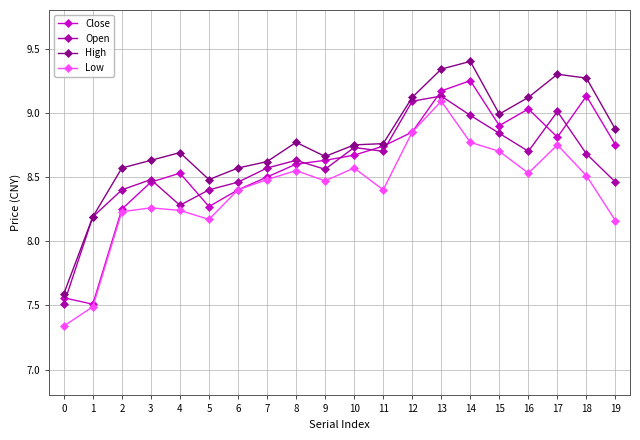

At how many categories does at least one series exceed 8?

19